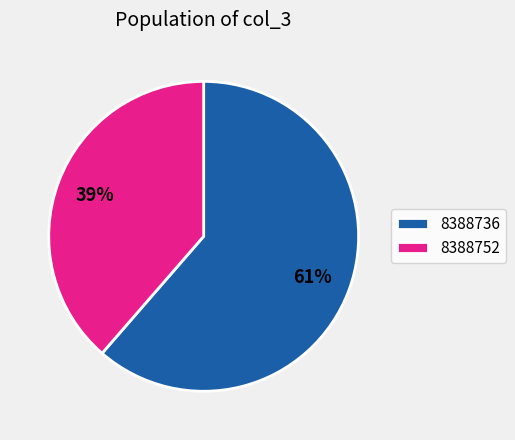

Which category has the smallest portion of the pie?

8388752